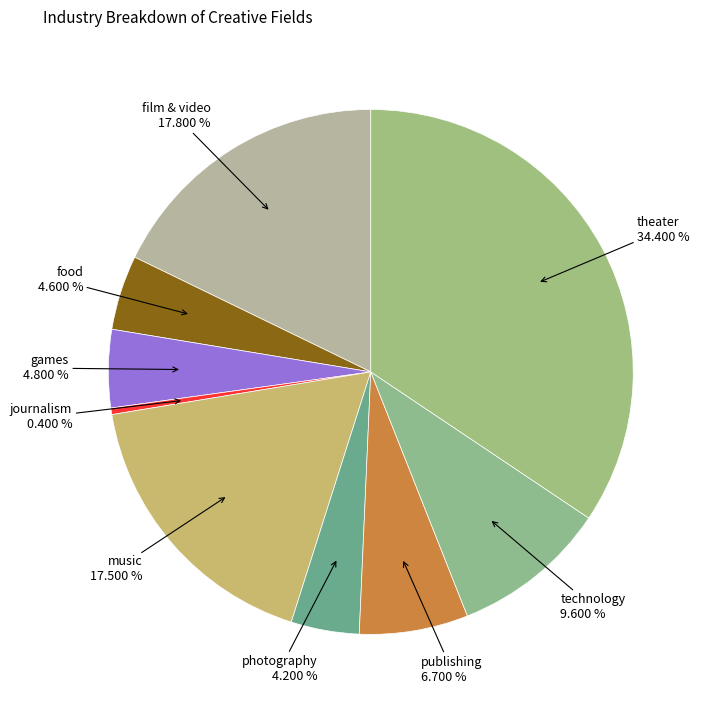

What percentage is NOT represented by journalism?

99.6%